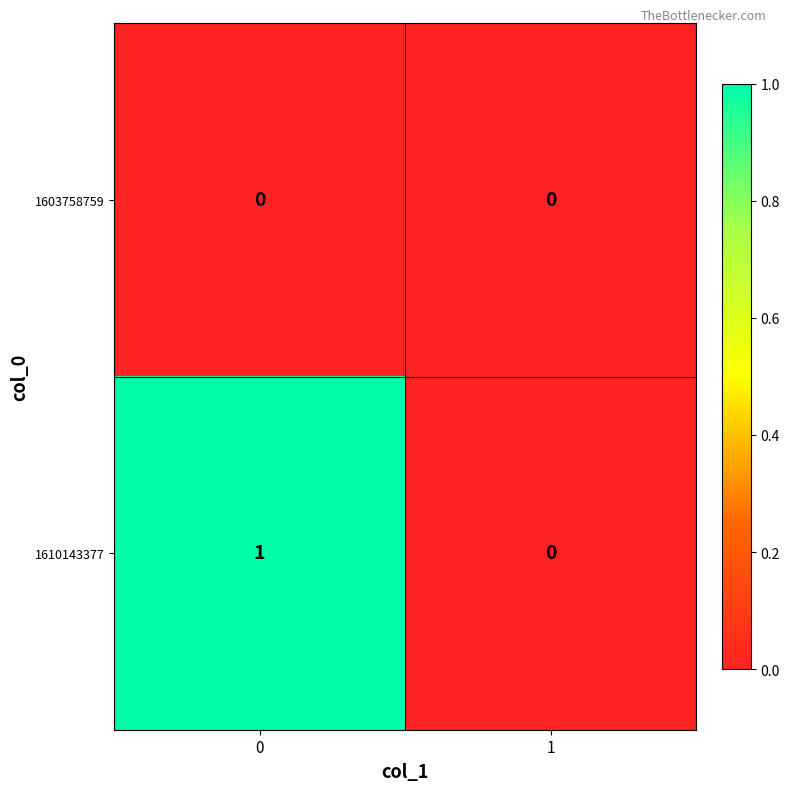

How many categories are shown in the chart?

2